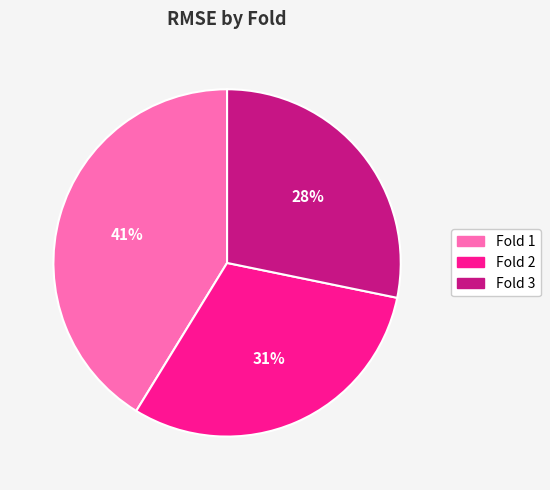

To the nearest percent, what is the difference between the largest and smallest slice percentages?

13%